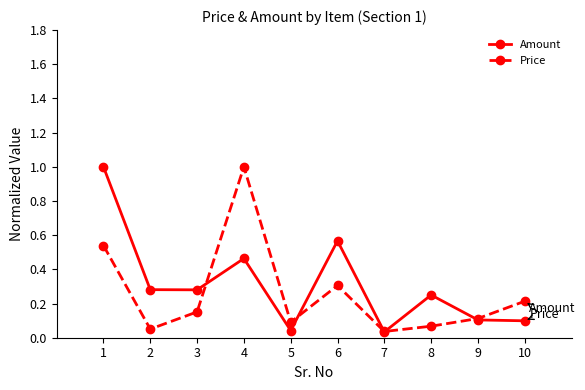

What is the value of the Price point at the 4th from the left?

1.0